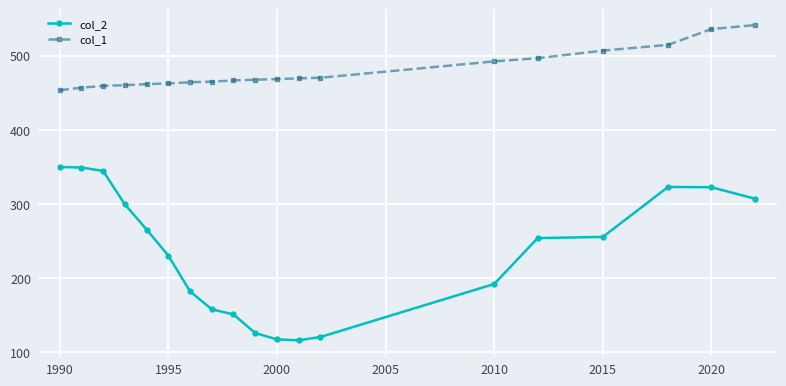

Which series has the largest total across all categories?

col_1